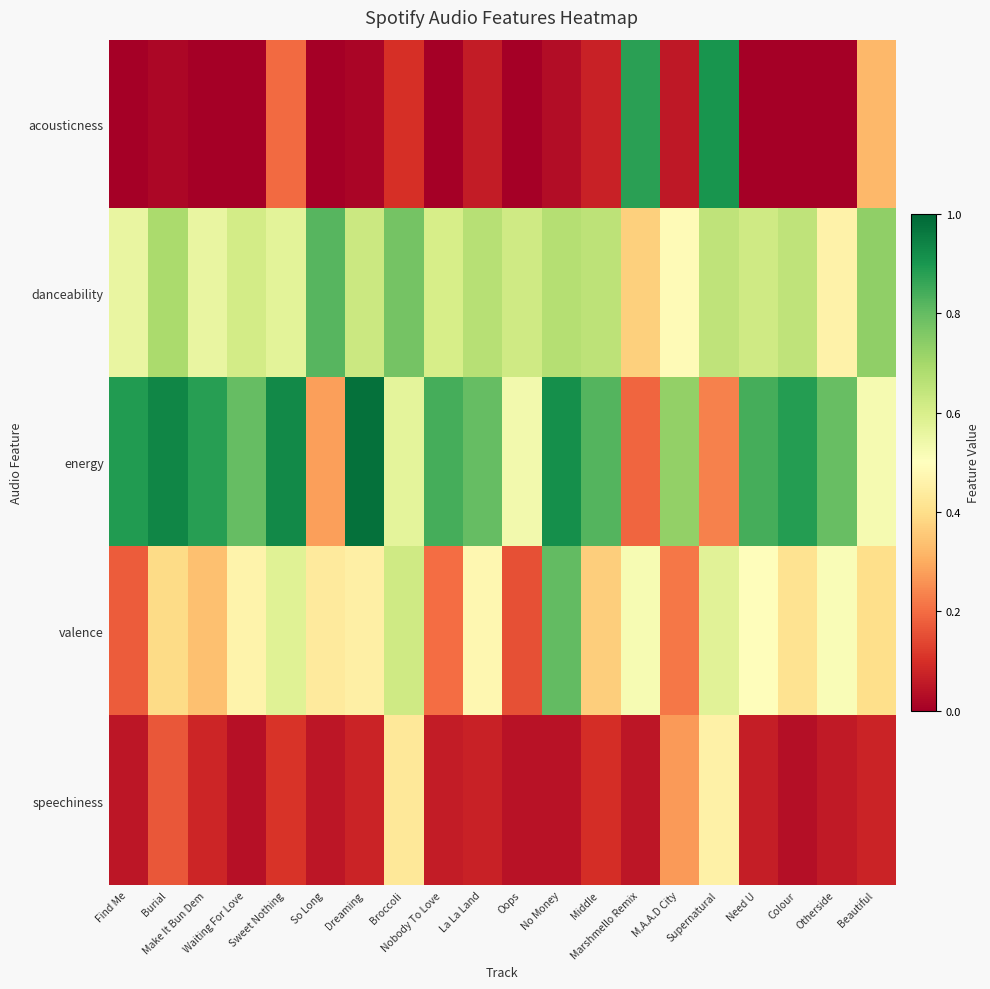

What is the spread (max minus min) of values at Burial?

0.9